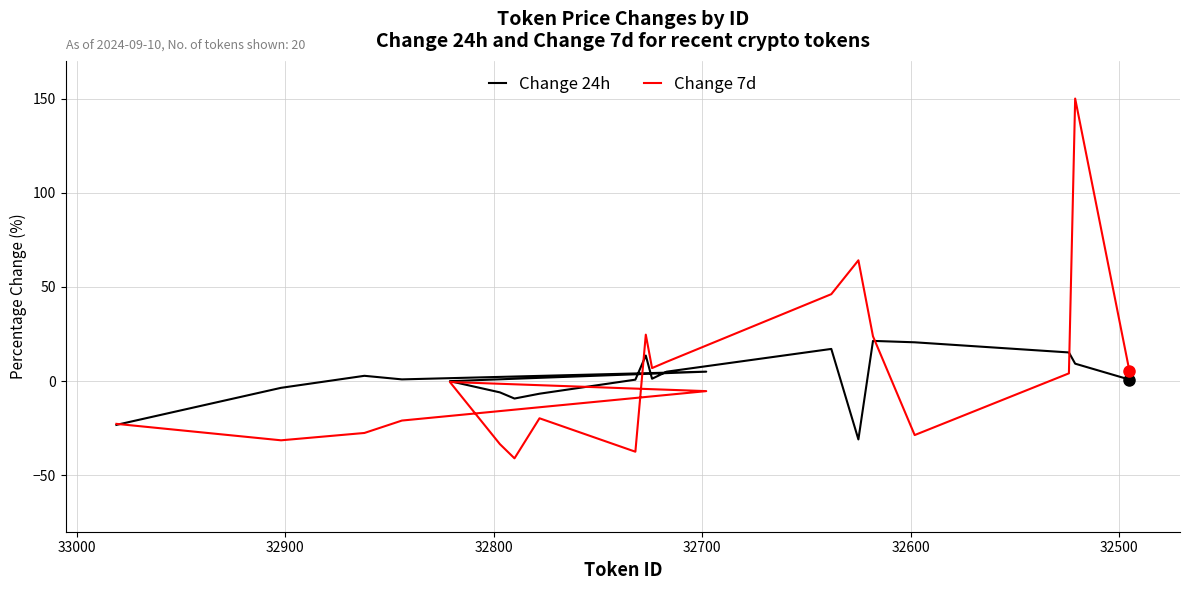

What is the value of the Change 7d point at the 7th from the left?

-33.5